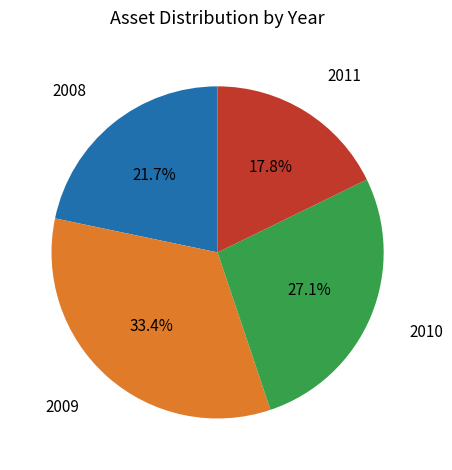

What portion of the pie excludes 2010?

72.9%